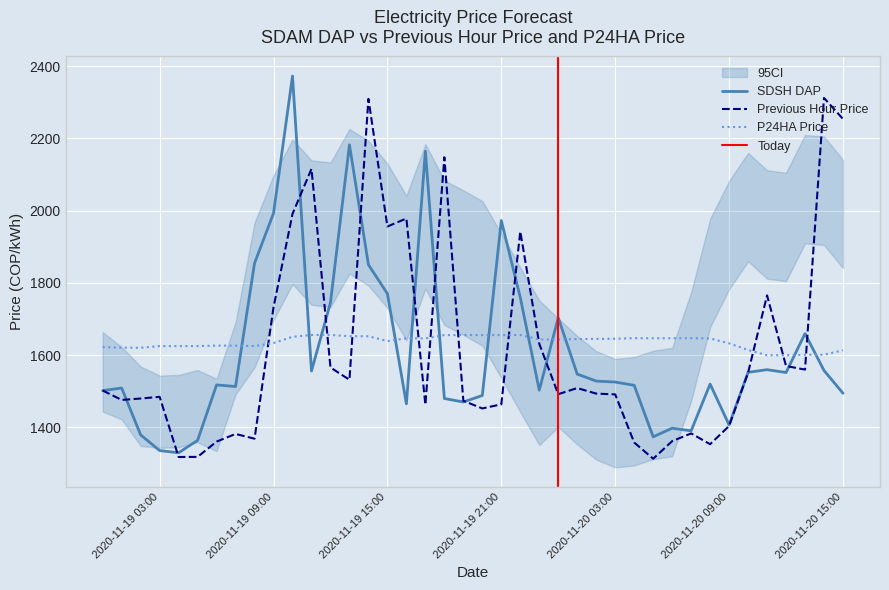

What is the difference between the second highest and minimum values in the SDSH DAP series?

852.3